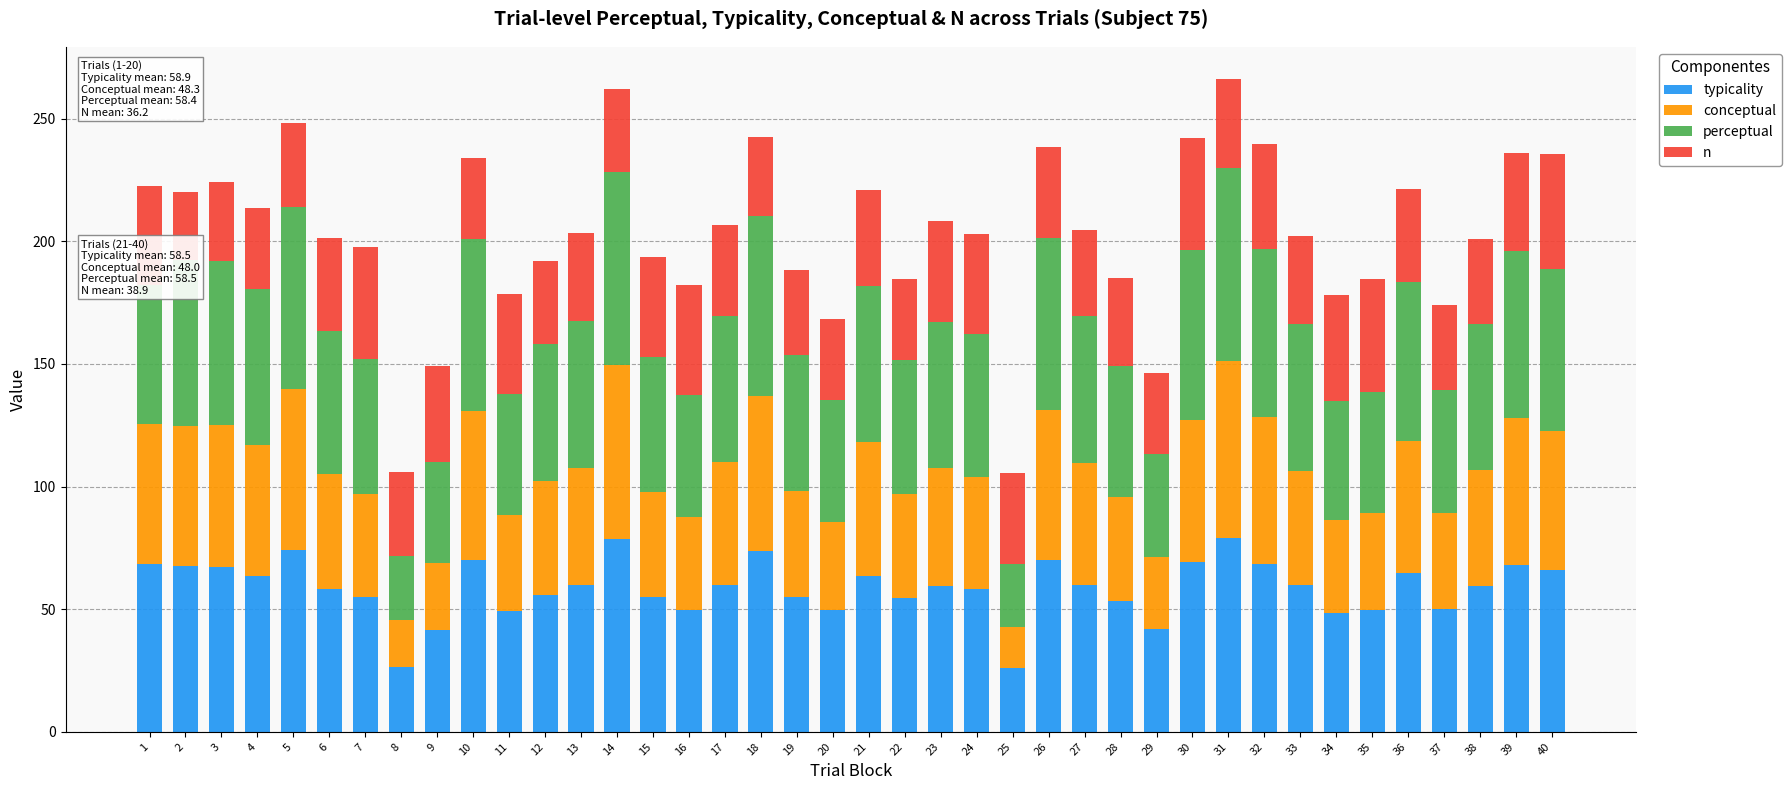

How many bars are there in total?

40